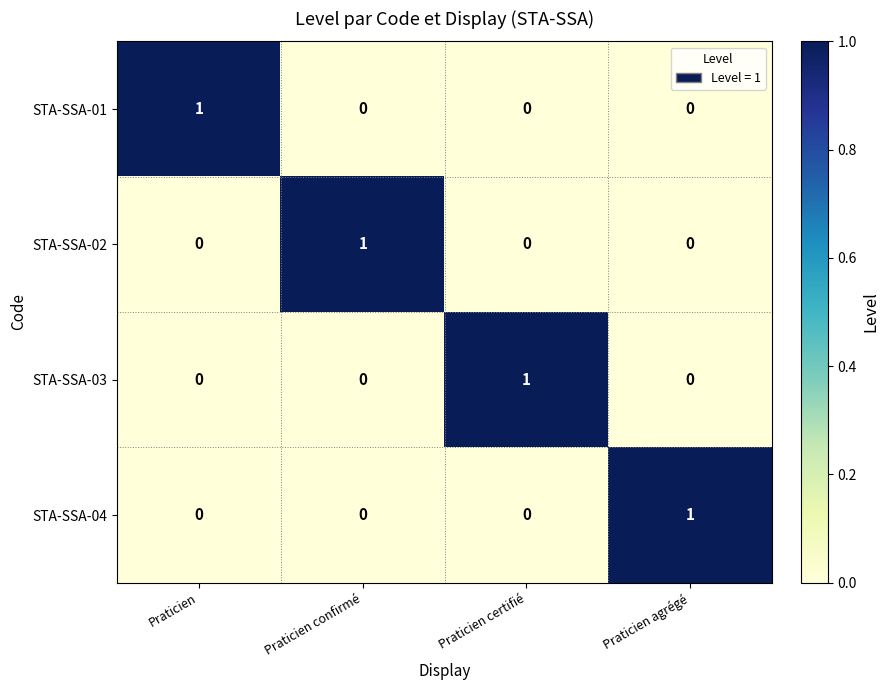

The STA-SSA-01 series shows 1 at Praticien. True or false?

True